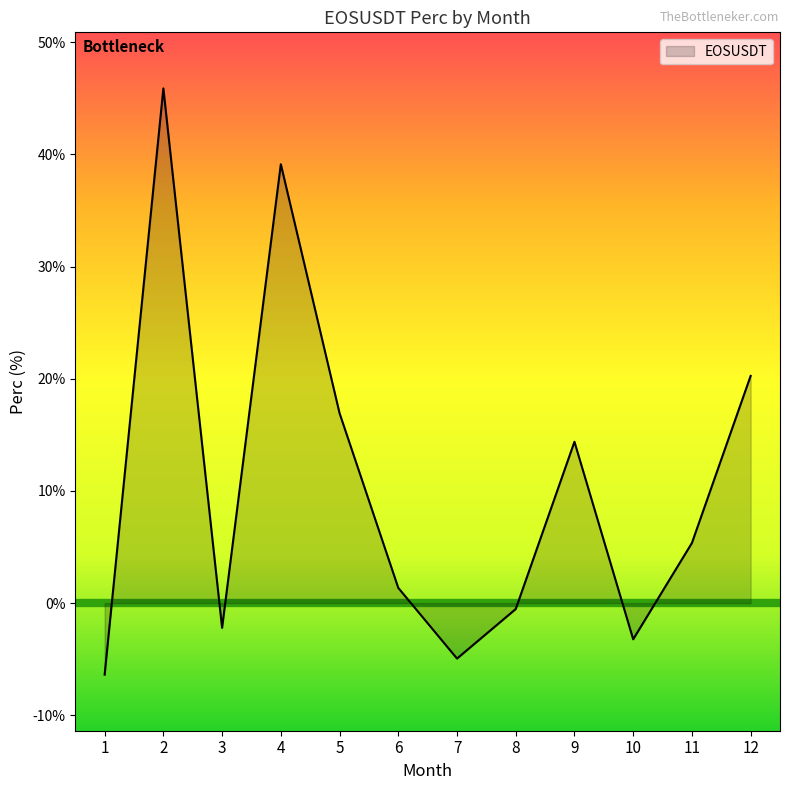

Between 7 and 11, which is larger?

11